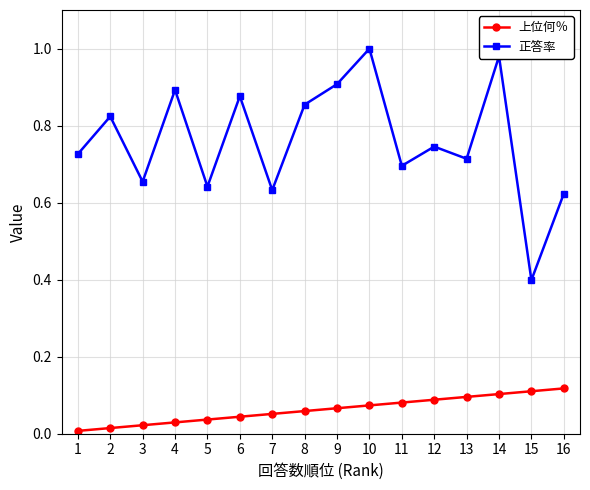

What is the sum of all 正答率 values?

12.2